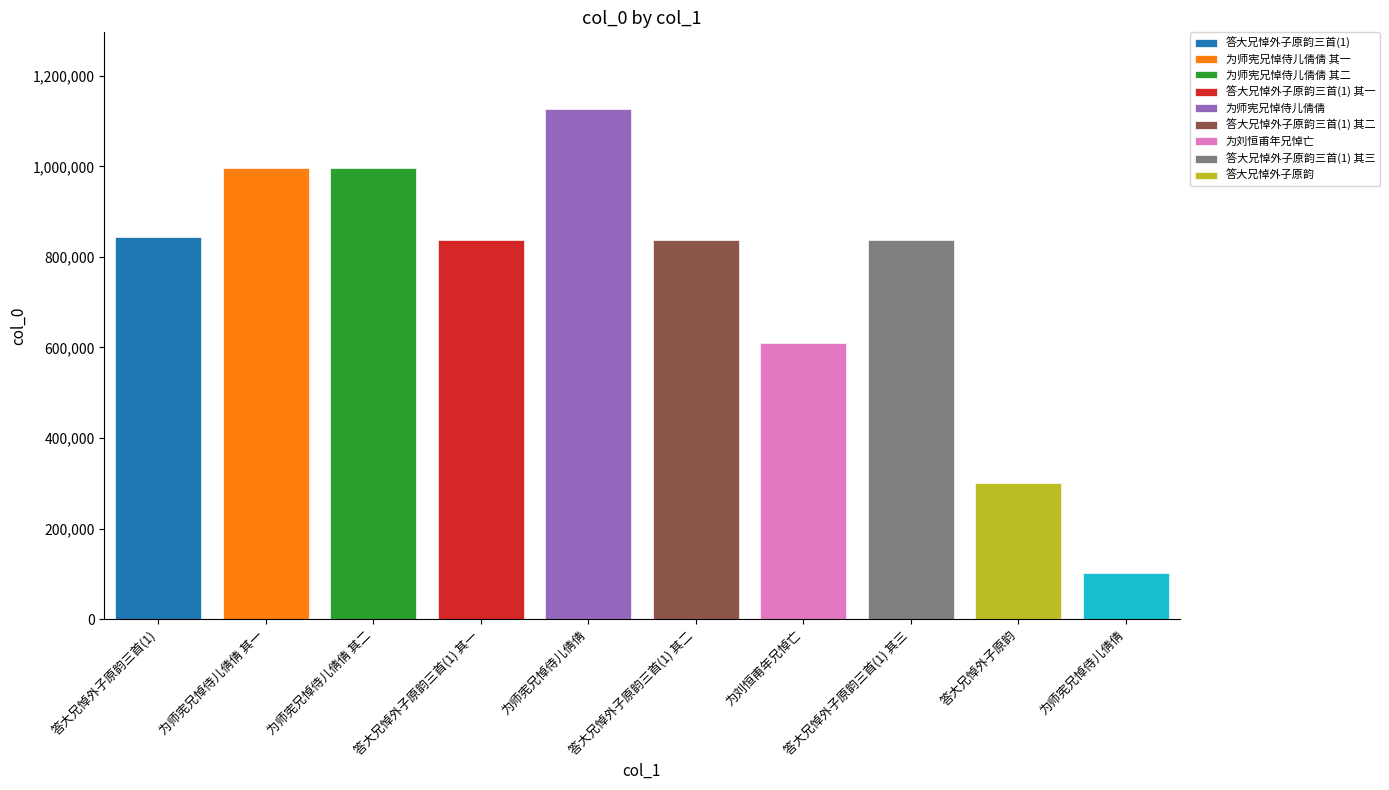

What is the approximate value at 答大兄悼外子原韵三首(1) 其二, to the nearest 10?

837210